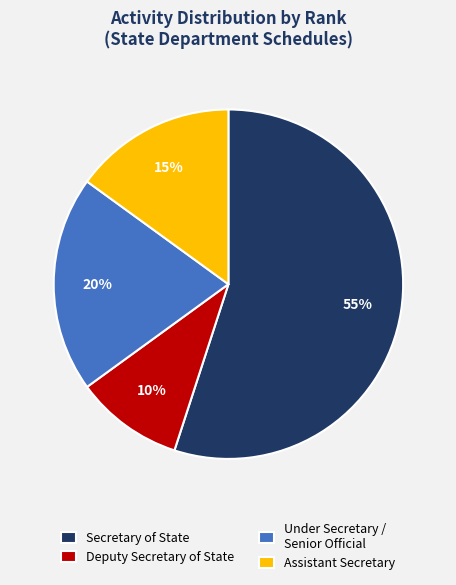

What is the ratio of the value at Assistant Secretary to the value at Secretary of State?

0.3